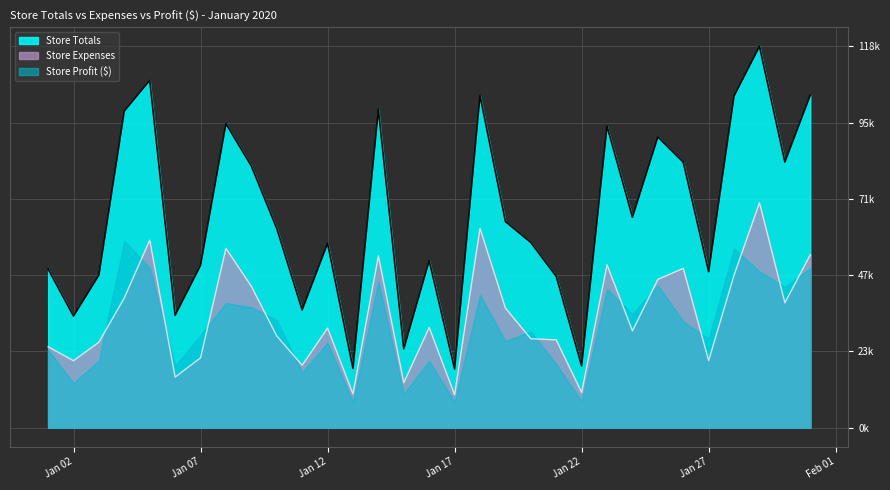

True or false: Store Totals and Store Expenses intersect in this chart.

False